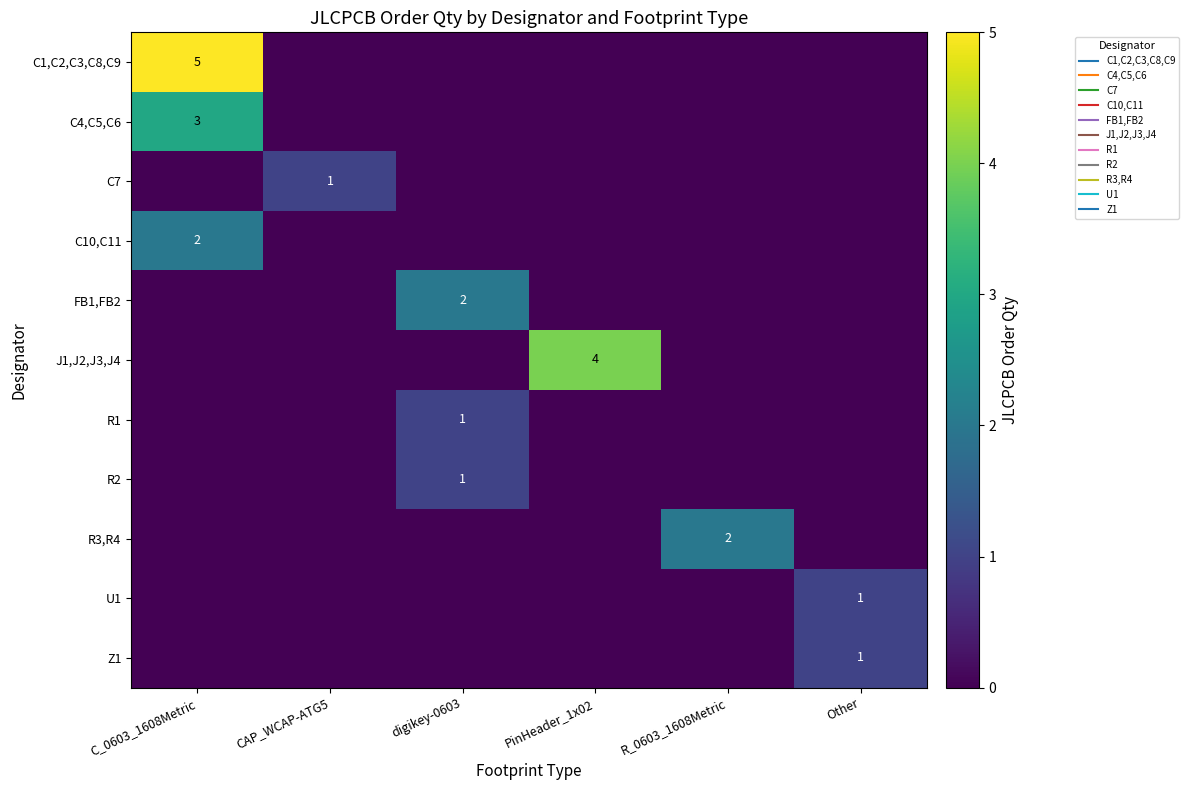

Which series has the widest spread of values?

C1,C2,C3,C8,C9